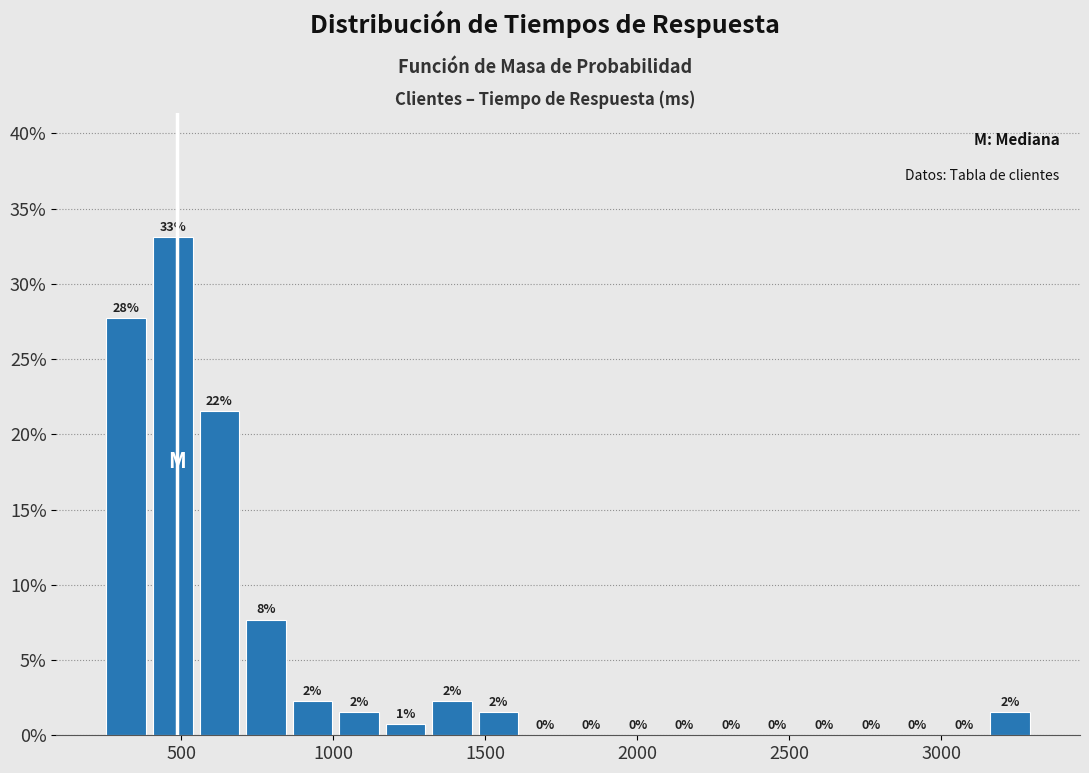

Read against the x-axis, roughly where is the centre of the tallest bar?

450